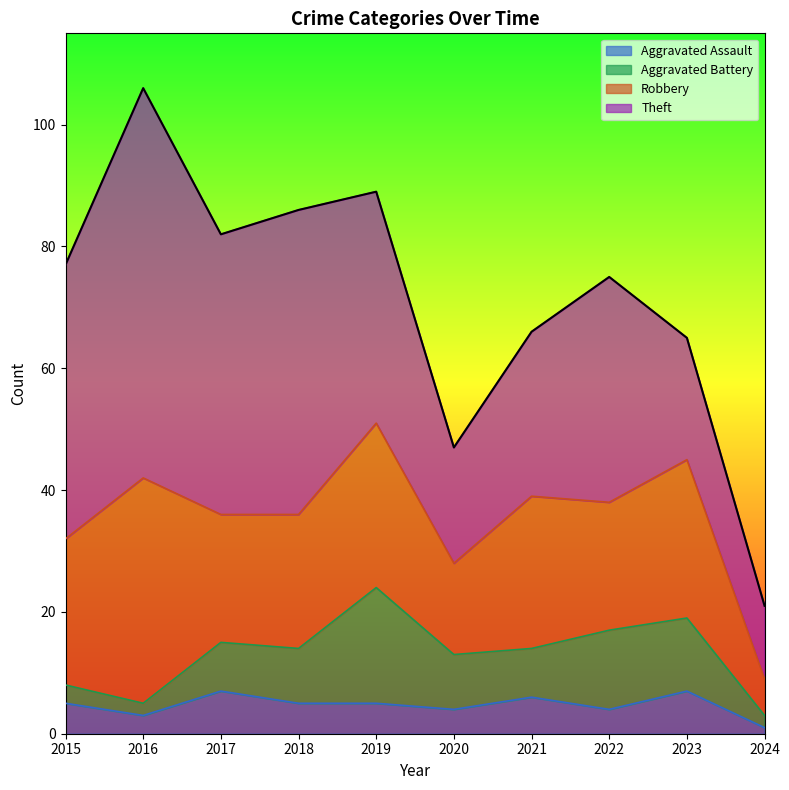

Where is Aggravated Battery nearest to the value 10?

2018